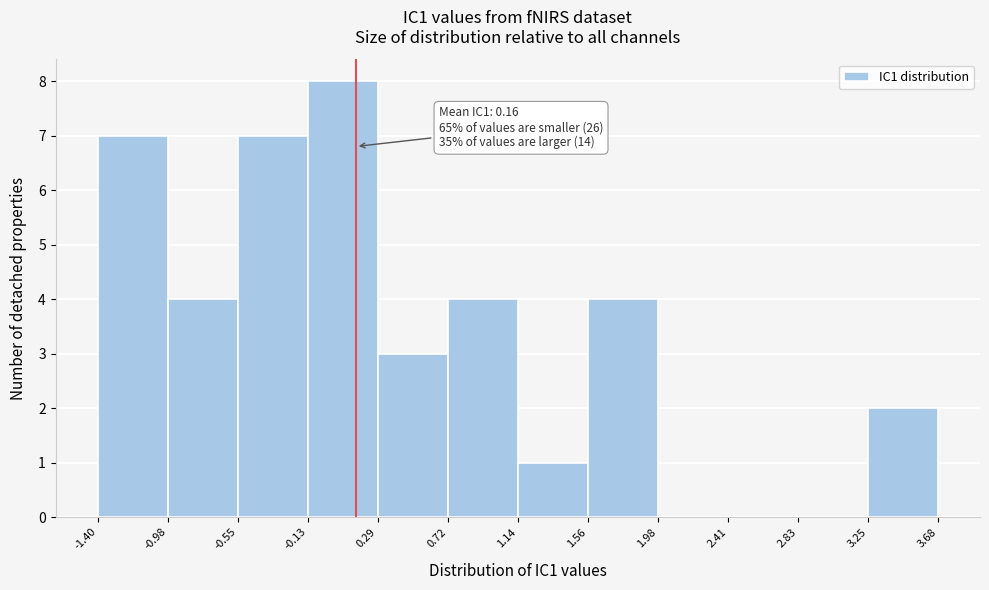

Over which range of the x-axis is the bar tallest?

-0.13 to 0.29